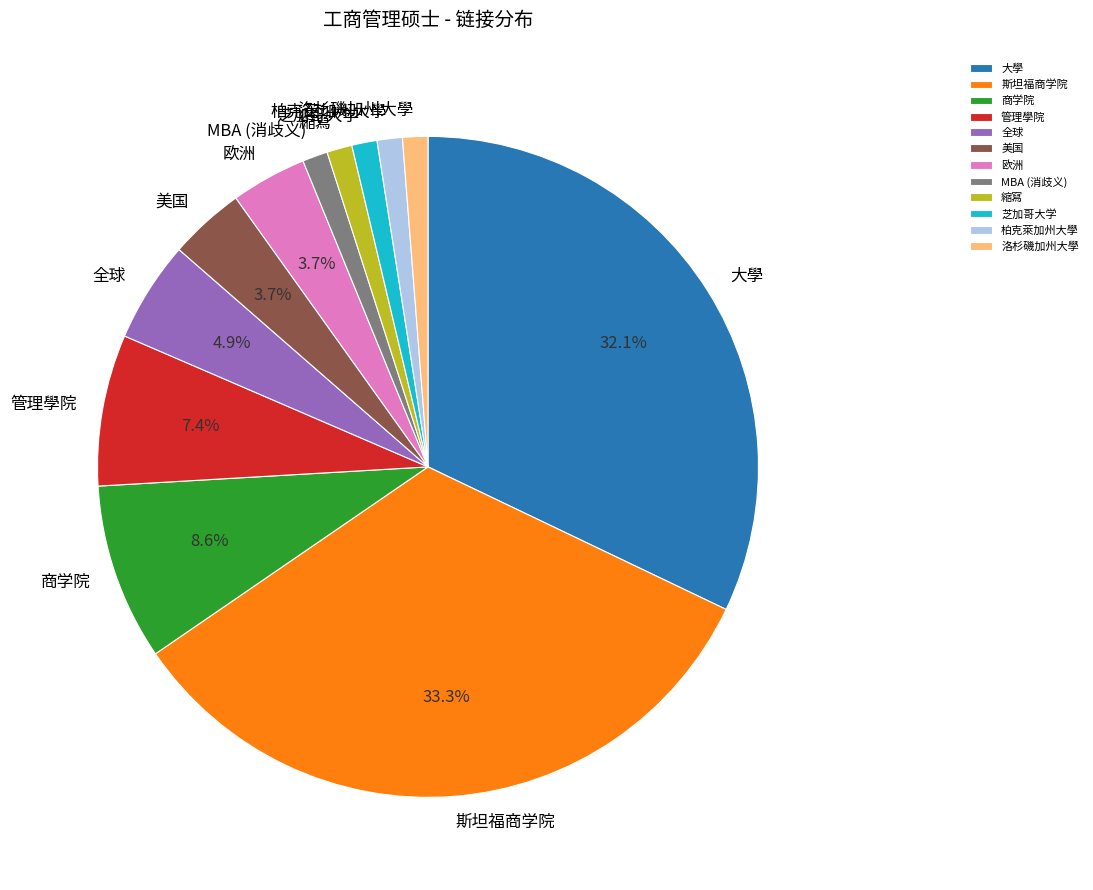

Is the sum of 全球 and 洛杉磯加州大學 greater than half?

No